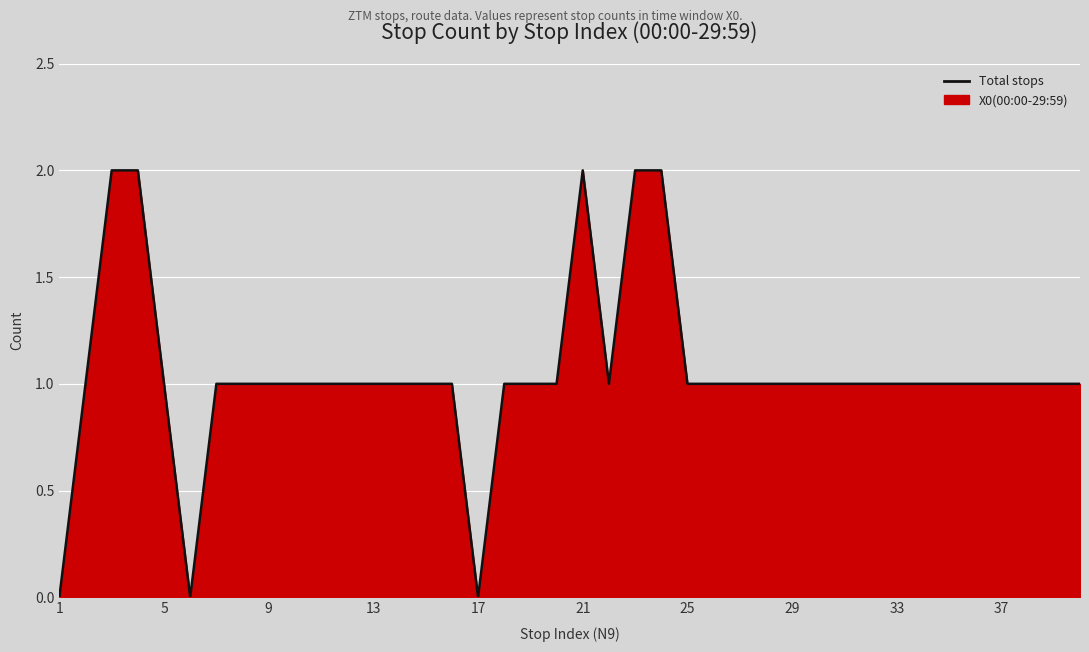

How many data points are above 1?

5